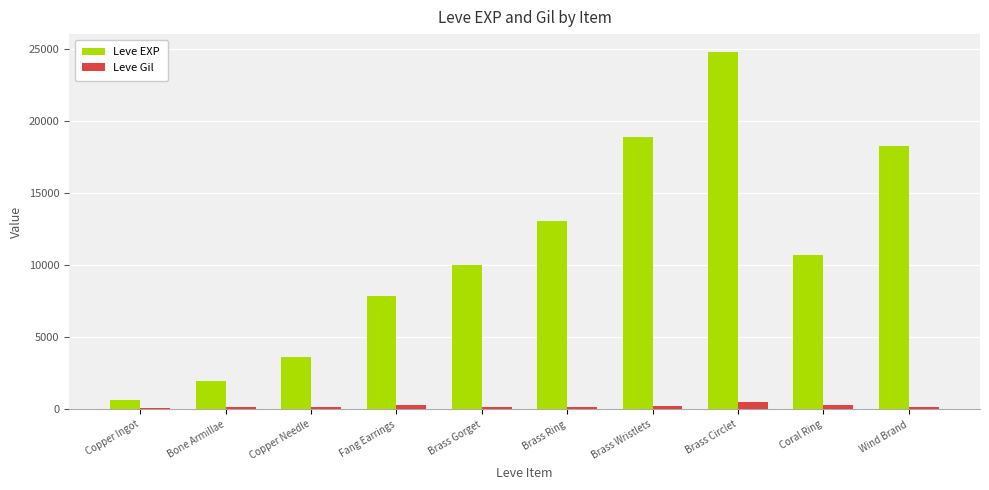

At how many categories does at least one series exceed 9641?

6